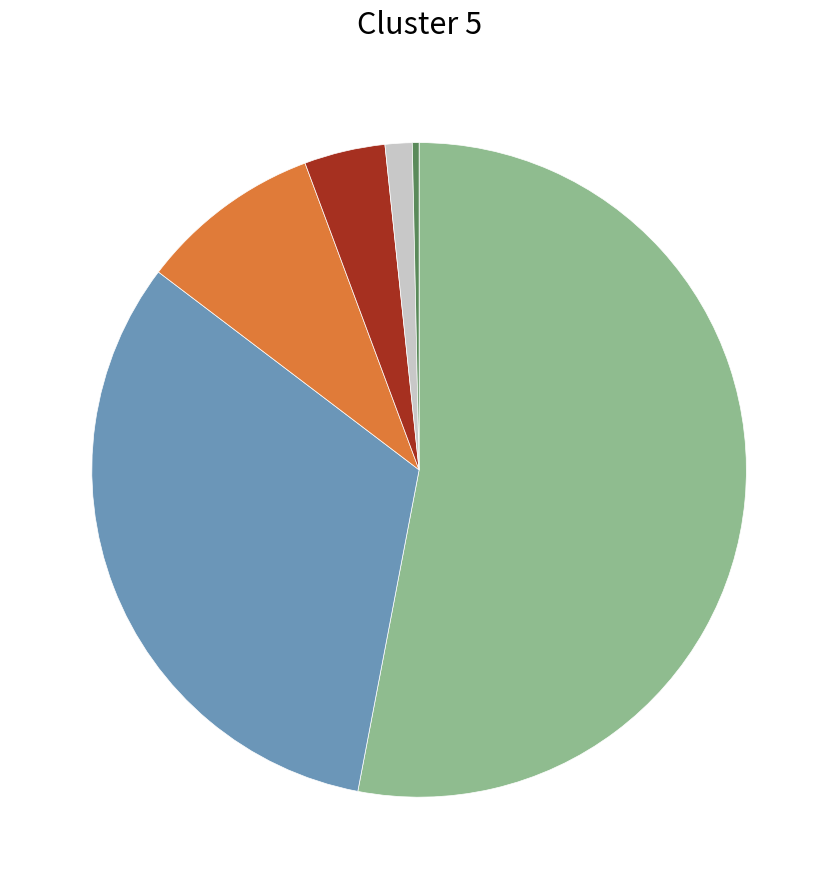

How many segments does this pie chart have?

6